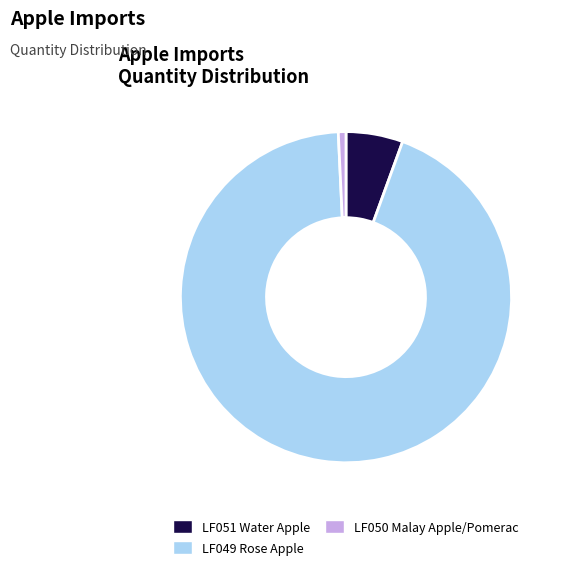

Does LF049 Rose Apple represent more than half of the total?

Yes